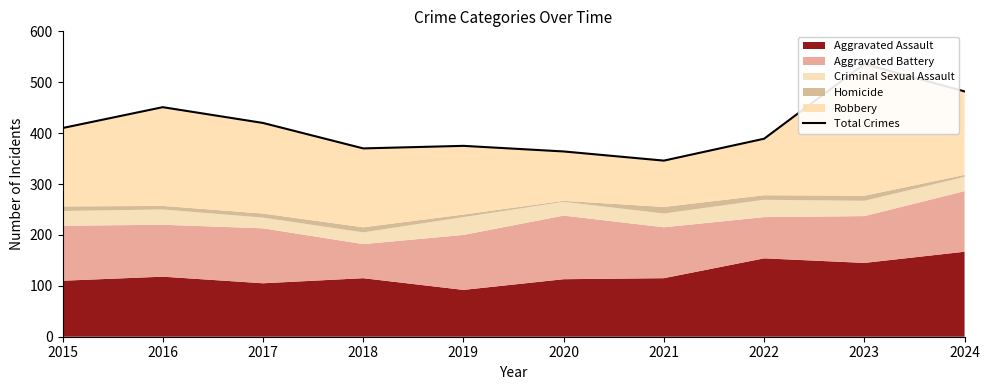

The value at 2024 is 786. True or false?

False